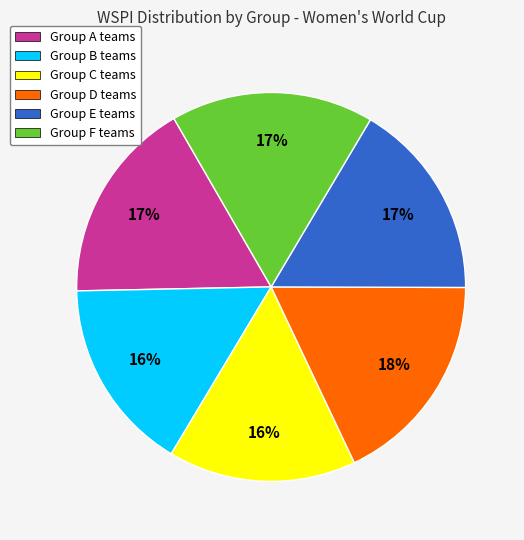

How many slices are in this pie chart?

6